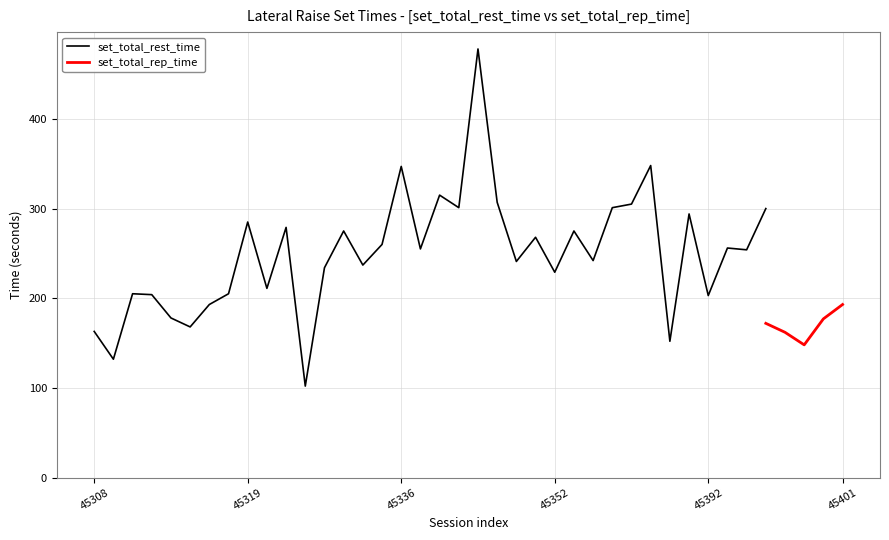

Is it true that set_total_rest_time equals 130 at 45352?

False